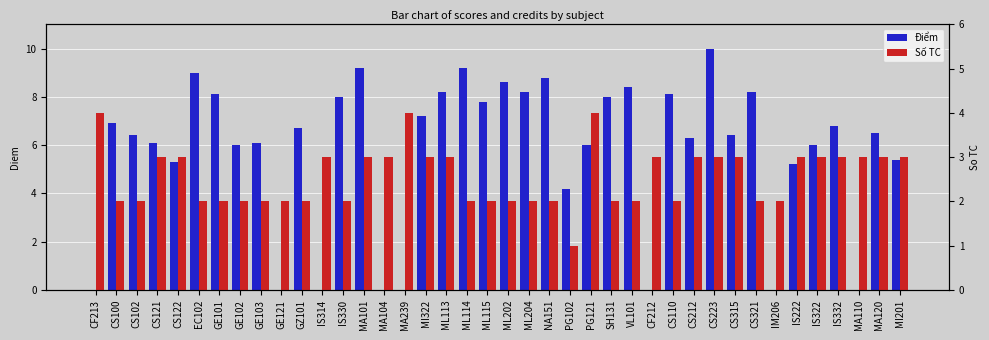

What is the sum of the Số TC values at ML115 and IS332?

5.0